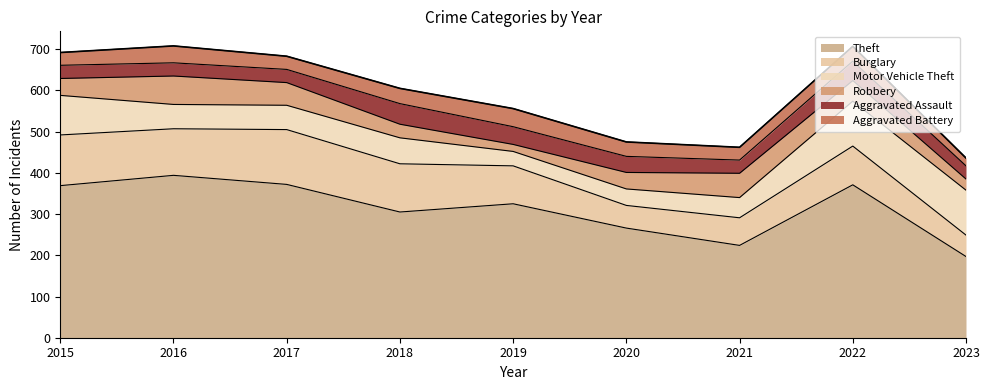

Which category has the lowest value in the Motor Vehicle Theft series?

2019